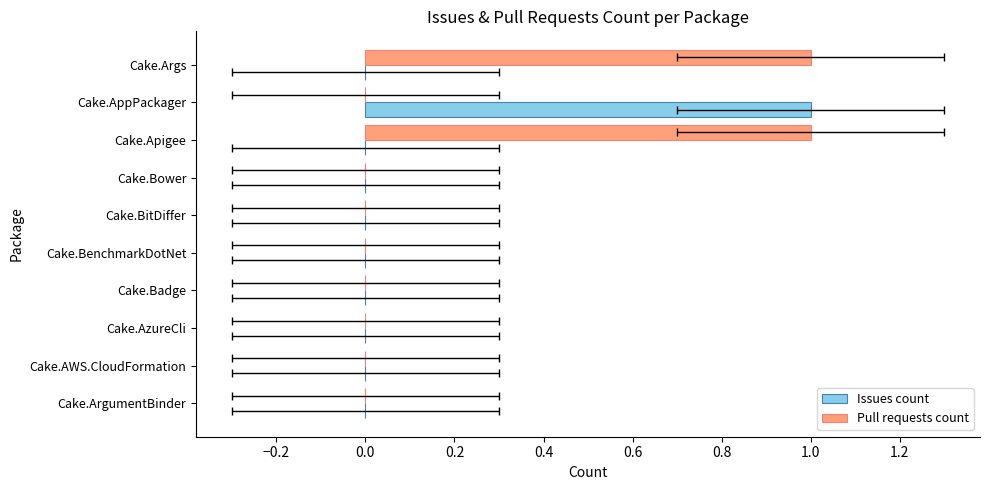

Are the bars grouped side by side (vs. stacked)?

Yes